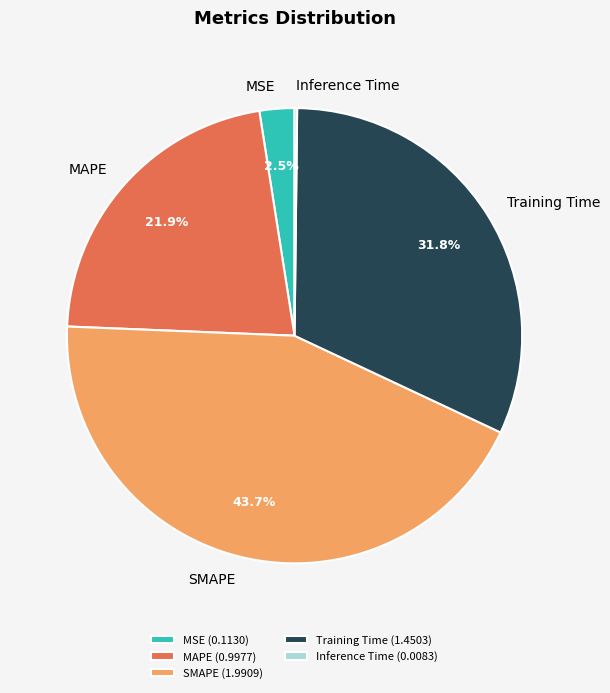

Is SMAPE the majority of the pie?

No